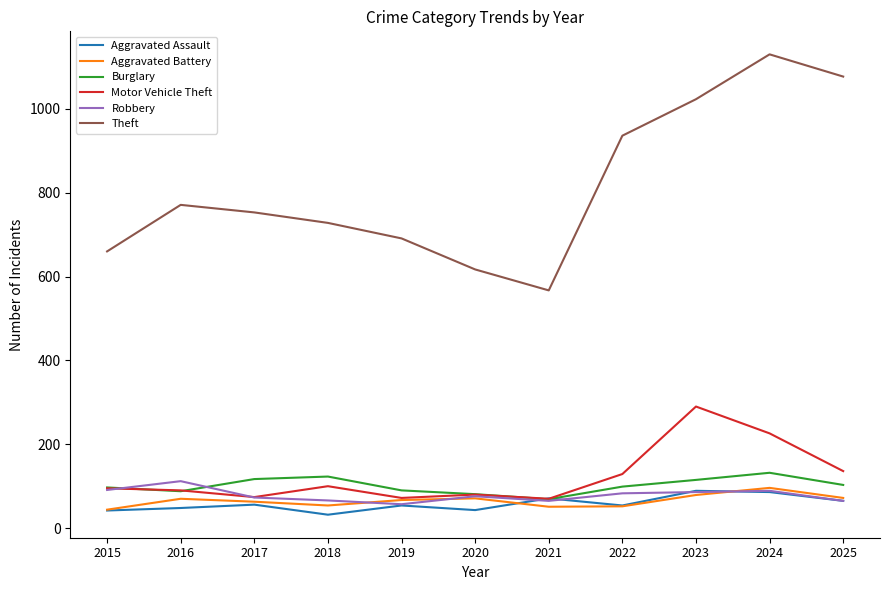

True or false: Aggravated Battery has a value of 63 at 2017.

True